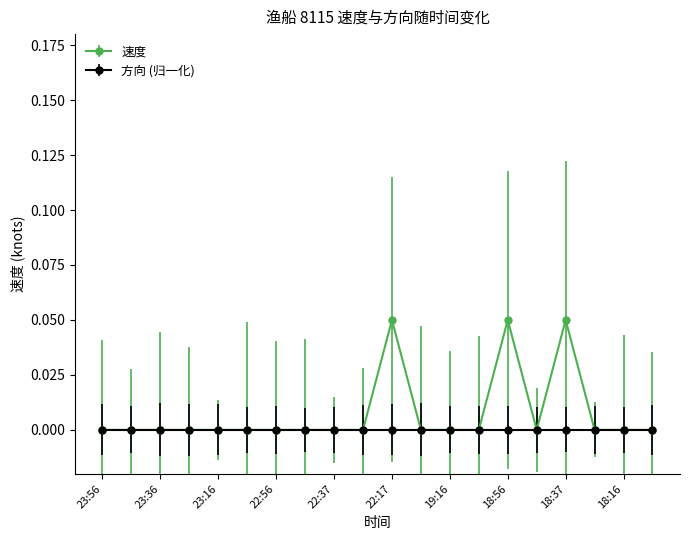

Which series has the largest range (max minus min)?

速度